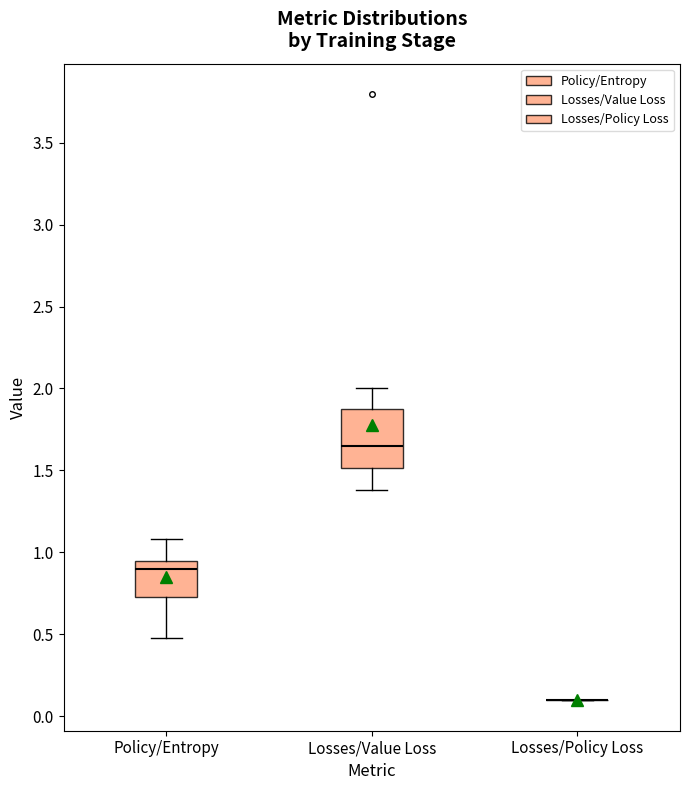

Where does the median line of the box for Policy/Entropy sit on the y-axis? The values are not printed on the chart, so give them approximately, as read against the axis.

0.90